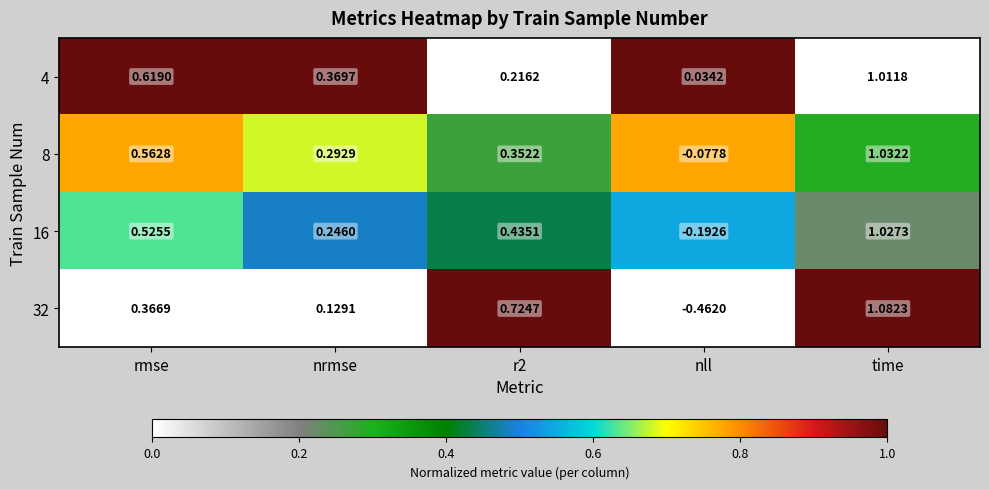

Which series changed the most between rmse and r2?

4